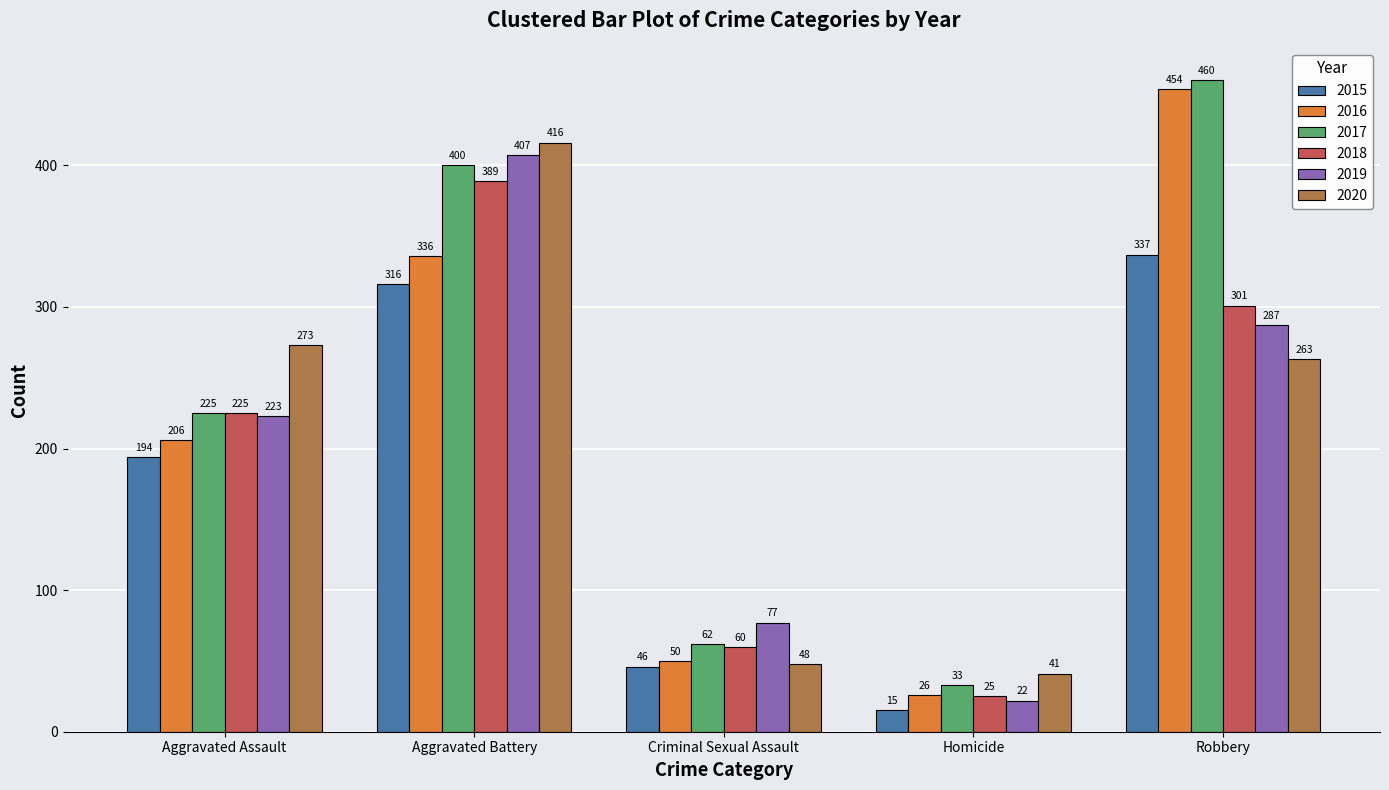

The 2017 series shows 579 at Aggravated Battery. True or false?

False